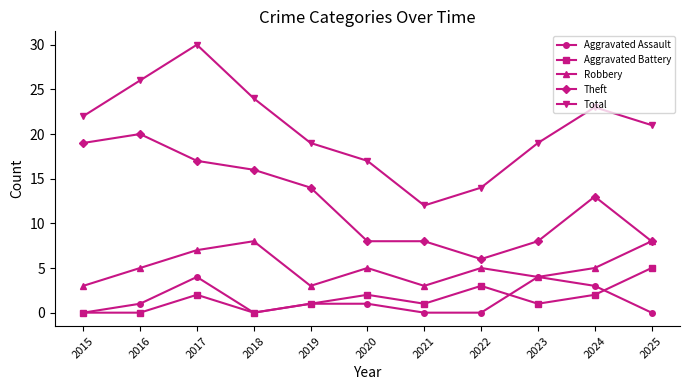

What is the spread (max minus min) of values at 2016?

26